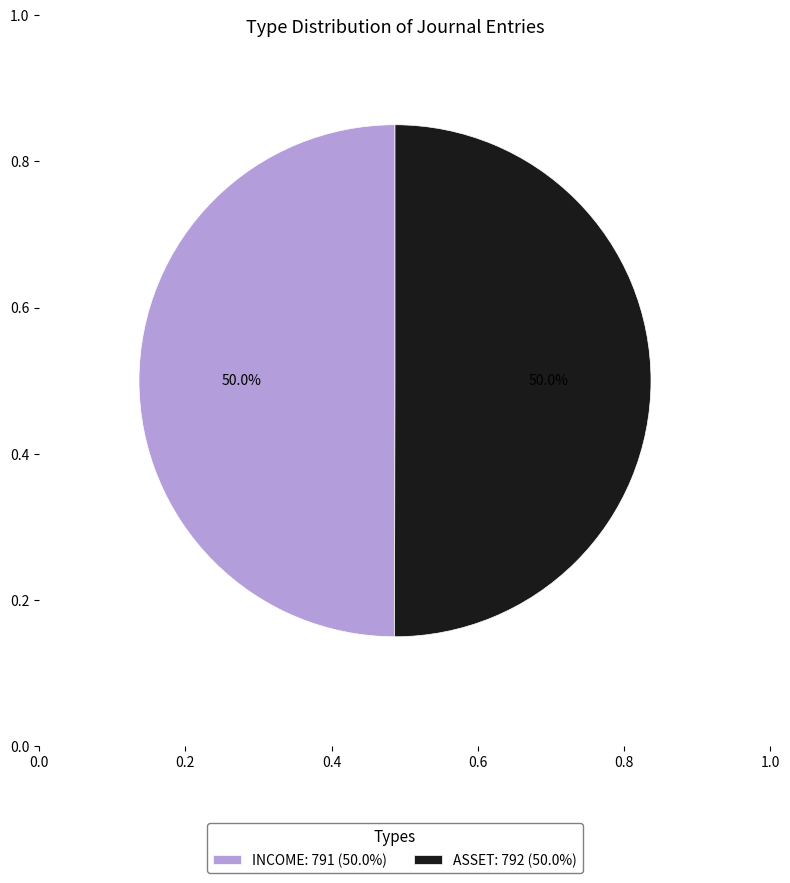

What percentage is the ASSET slice, to the nearest percent?

50%